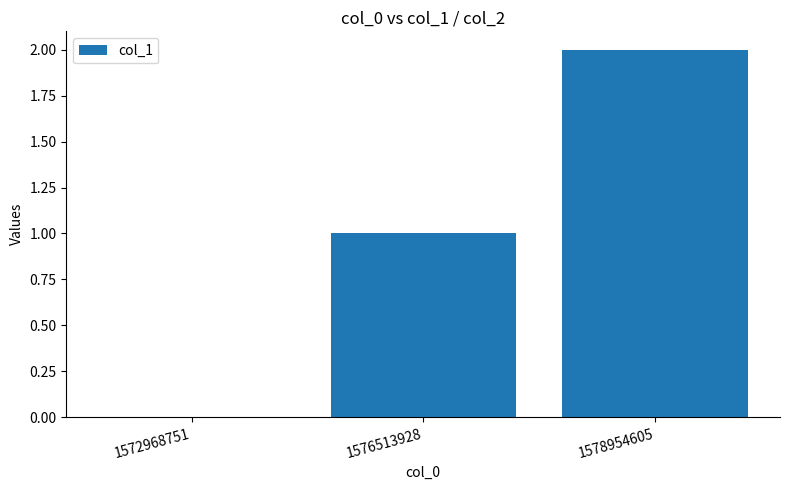

Is it true that the value at 1578954605 is 2?

True